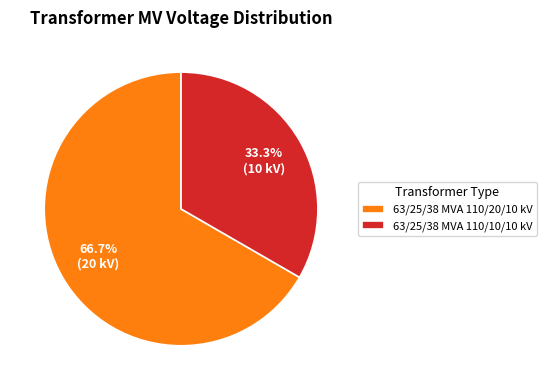

How many slices are in this pie chart?

2